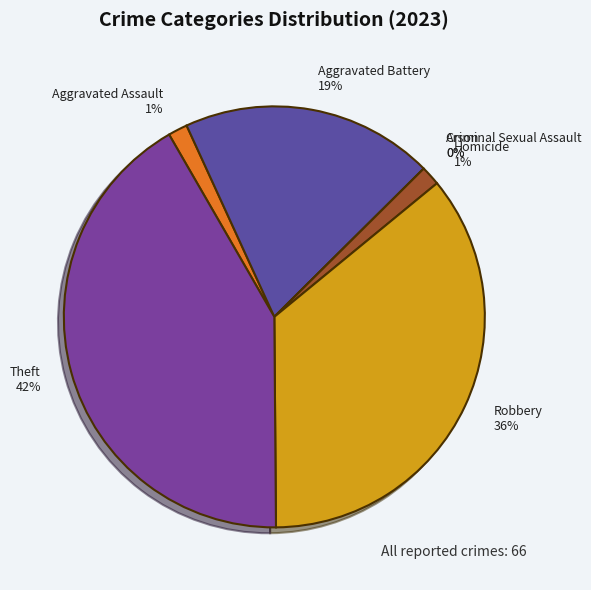

Count the number of slices in the pie.

7